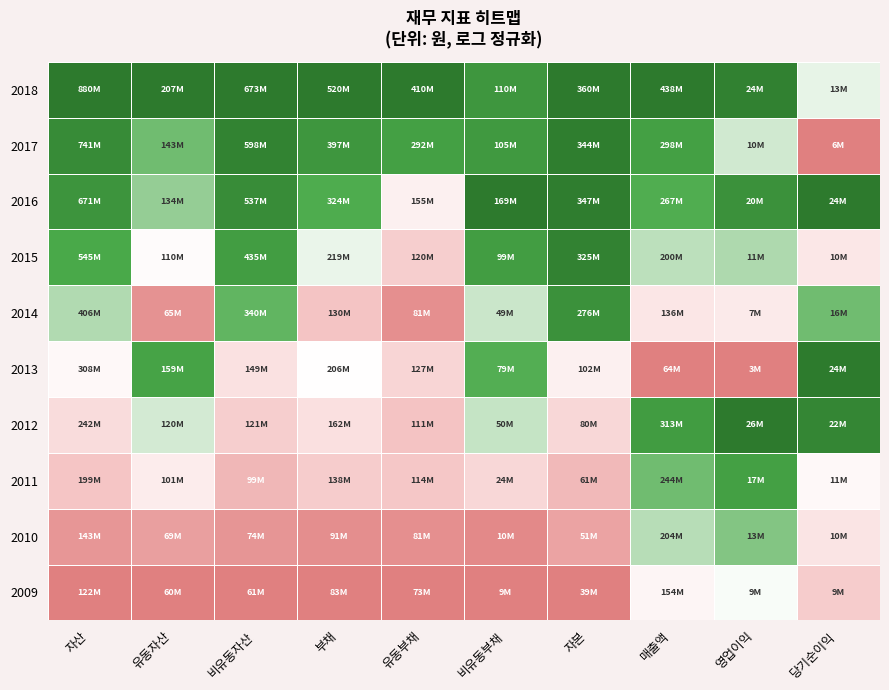

Count the number of data series in this chart.

10